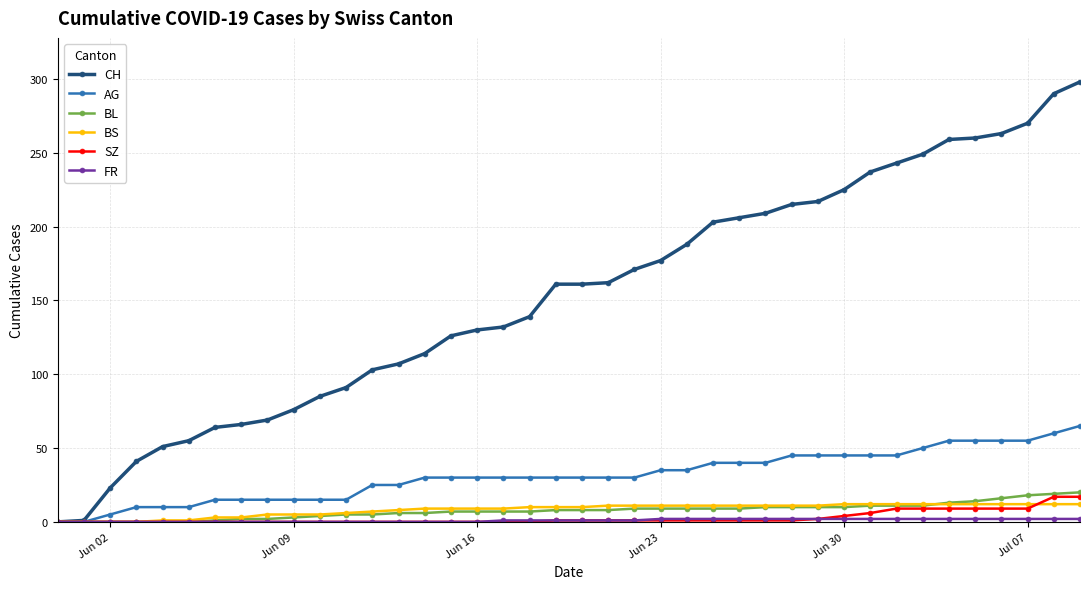

Which series has the largest total across all categories?

CH